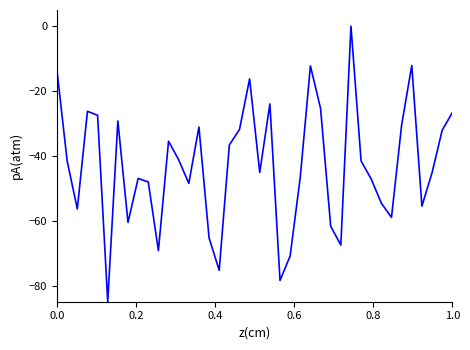

How many negative values are there?

39